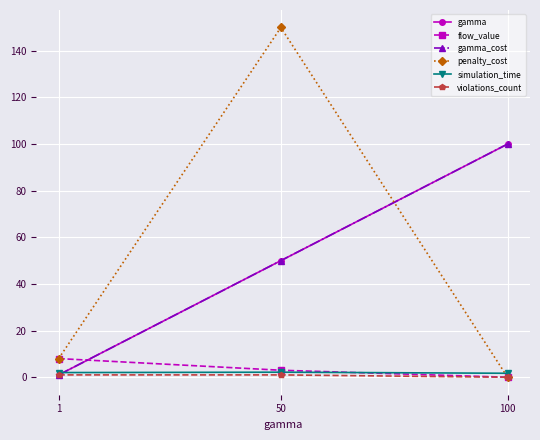

Between 1 and 50, which series saw the biggest shift?

penalty_cost